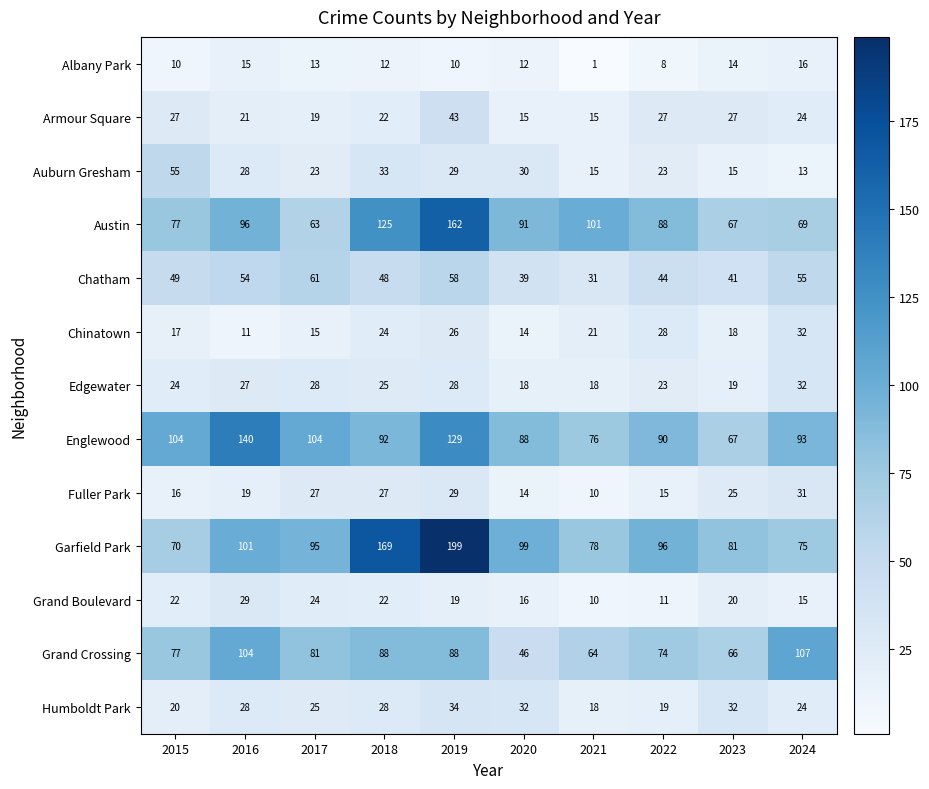

What value does the Auburn Gresham series have at 2018, to the nearest 10?

30